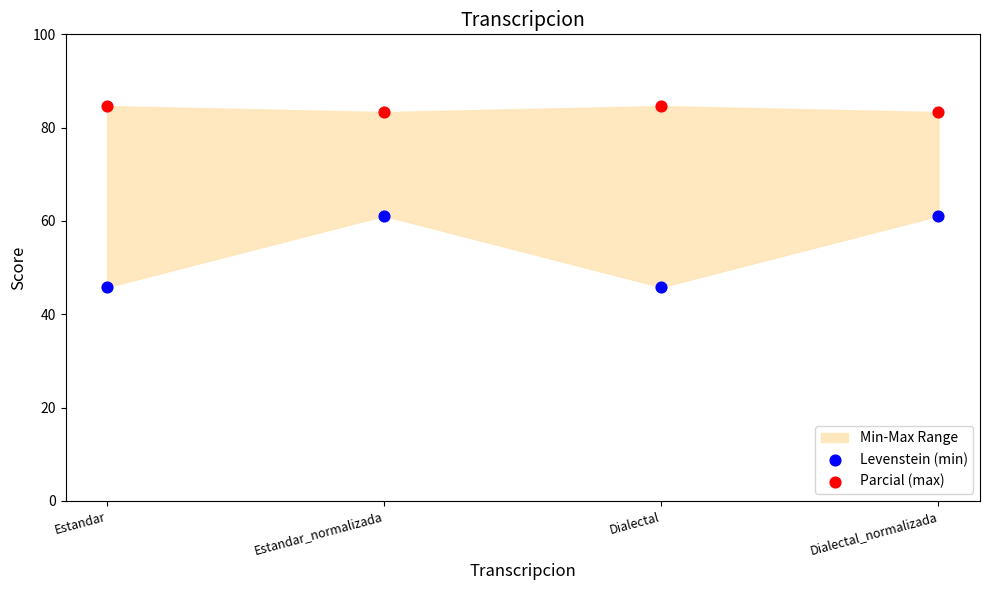

Across all data points, what is the average X value?

0.5